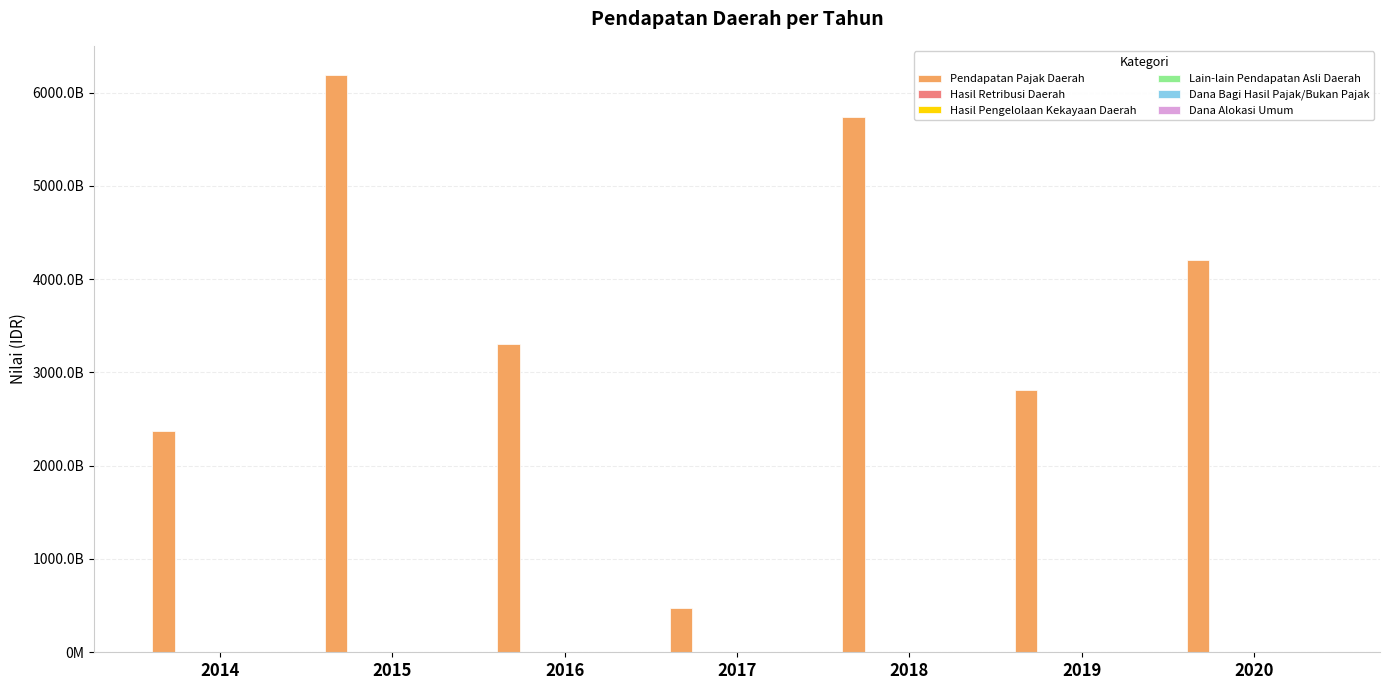

True or false: Lain-lain Pendapatan Asli Daerah has a value of 247608071 at 2018.

False